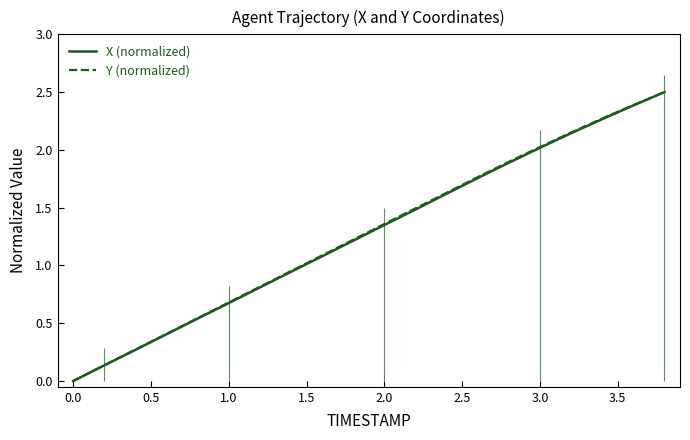

Reading left to right, what are all the values shown in this chart?

X (normalized): 0.0	0.1	0.3	0.4	0.5	0.7	0.8	0.9	1.1	1.2	1.4	1.5	1.6	1.8	1.9	2.0	2.1	2.3	2.4	2.5
Y (normalized): 0.0	0.1	0.3	0.4	0.5	0.7	0.8	1.0	1.1	1.2	1.4	1.5	1.6	1.8	1.9	2.0	2.2	2.3	2.4	2.5